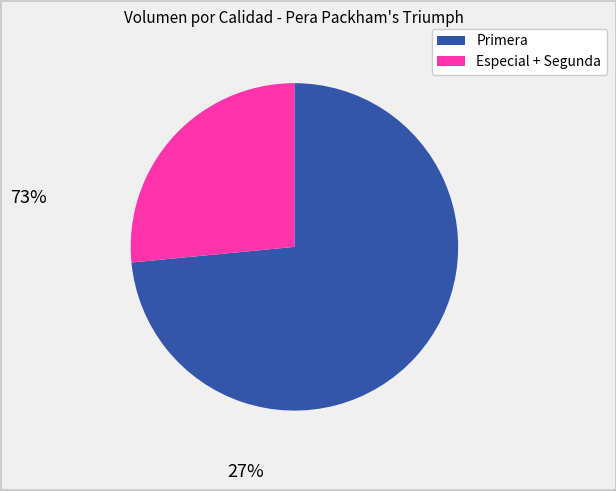

Does any single category account for the majority?

Yes